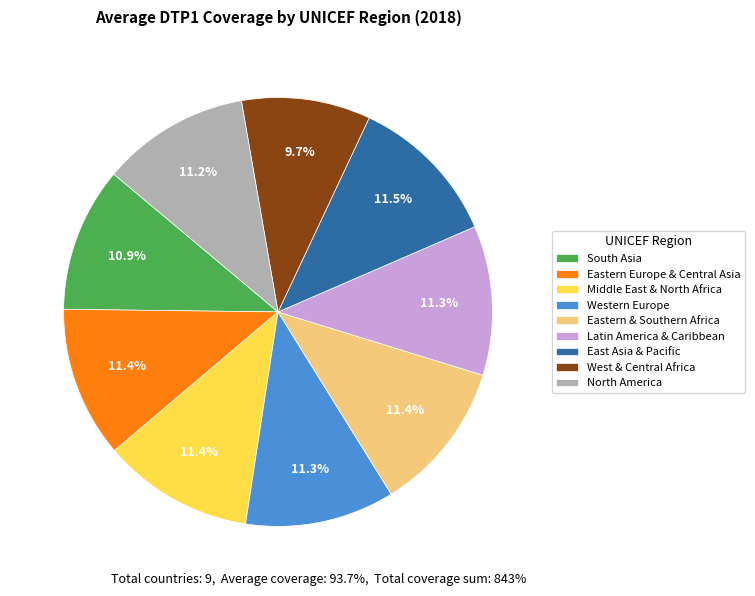

Does East Asia & Pacific account for over 50% of the chart?

No